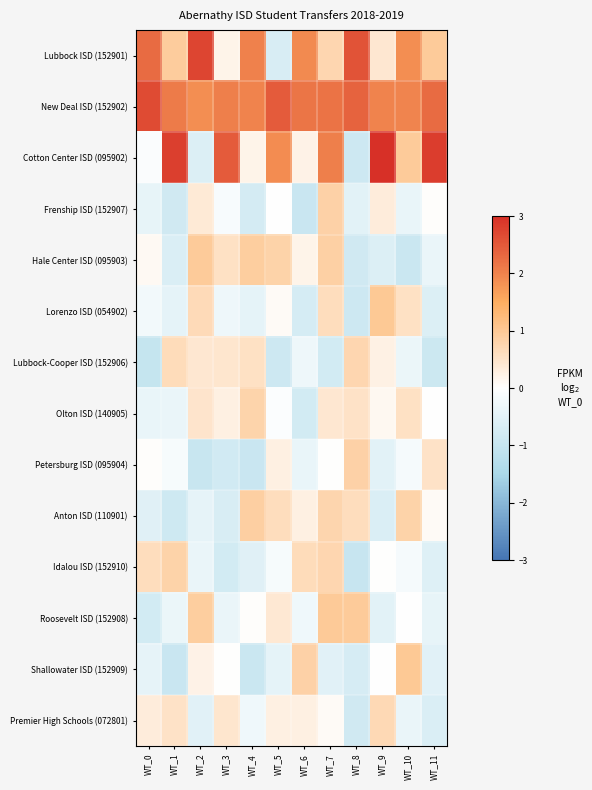

Reading left to right, what are all the values shown in this chart?

Lubbock ISD (152901): WT_0=2.3	WT_1=0.9	WT_2=2.7	WT_3=0.2	WT_4=2.0	WT_5=-0.7	WT_6=1.9	WT_7=0.7	WT_8=2.6	WT_9=0.4	WT_10=1.9	WT_11=1.0
New Deal ISD (152902): WT_0=2.7	WT_1=2.1	WT_2=1.9	WT_3=2.1	WT_4=2.0	WT_5=2.5	WT_6=2.2	WT_7=2.2	WT_8=2.4	WT_9=2.0	WT_10=2.0	WT_11=2.3
Cotton Center ISD (095902): WT_0=-0.1	WT_1=2.8	WT_2=-0.6	WT_3=2.5	WT_4=0.2	WT_5=1.9	WT_6=0.2	WT_7=2.0	WT_8=-0.9	WT_9=3.0	WT_10=1.0	WT_11=2.8
Frenship ISD (152907): WT_0=-0.4	WT_1=-0.8	WT_2=0.4	WT_3=-0.1	WT_4=-0.8	WT_5=-0.0	WT_6=-1.0	WT_7=0.8	WT_8=-0.5	WT_9=0.3	WT_10=-0.4	WT_11=0.0
Hale Center ISD (095903): WT_0=0.1	WT_1=-0.6	WT_2=1.0	WT_3=0.6	WT_4=0.9	WT_5=0.8	WT_6=0.2	WT_7=0.9	WT_8=-0.8	WT_9=-0.6	WT_10=-0.9	WT_11=-0.4
Lorenzo ISD (054902): WT_0=-0.2	WT_1=-0.5	WT_2=0.7	WT_3=-0.3	WT_4=-0.4	WT_5=0.1	WT_6=-0.7	WT_7=0.6	WT_8=-0.9	WT_9=1.0	WT_10=0.6	WT_11=-0.6
Lubbock-Cooper ISD (152906): WT_0=-1.0	WT_1=0.6	WT_2=0.4	WT_3=0.5	WT_4=0.6	WT_5=-0.9	WT_6=-0.3	WT_7=-0.8	WT_8=0.7	WT_9=0.3	WT_10=-0.3	WT_11=-0.9
Olton ISD (140905): WT_0=-0.4	WT_1=-0.4	WT_2=0.5	WT_3=0.3	WT_4=0.8	WT_5=-0.1	WT_6=-0.8	WT_7=0.4	WT_8=0.5	WT_9=0.1	WT_10=0.6	WT_11=-0.0
Petersburg ISD (095904): WT_0=0.0	WT_1=-0.1	WT_2=-1.0	WT_3=-0.8	WT_4=-1.0	WT_5=0.3	WT_6=-0.4	WT_7=0.0	WT_8=0.8	WT_9=-0.5	WT_10=-0.2	WT_11=0.5
Anton ISD (110901): WT_0=-0.6	WT_1=-0.9	WT_2=-0.4	WT_3=-0.7	WT_4=0.9	WT_5=0.6	WT_6=0.3	WT_7=0.8	WT_8=0.6	WT_9=-0.6	WT_10=0.8	WT_11=0.1
Idalou ISD (152910): WT_0=0.6	WT_1=0.8	WT_2=-0.4	WT_3=-0.8	WT_4=-0.6	WT_5=-0.1	WT_6=0.6	WT_7=0.7	WT_8=-1.0	WT_9=0.0	WT_10=-0.2	WT_11=-0.6
Roosevelt ISD (152908): WT_0=-0.8	WT_1=-0.3	WT_2=0.9	WT_3=-0.4	WT_4=0.0	WT_5=0.4	WT_6=-0.3	WT_7=1.0	WT_8=0.9	WT_9=-0.5	WT_10=-0.0	WT_11=-0.4
Shallowater ISD (152909): WT_0=-0.4	WT_1=-0.9	WT_2=0.2	WT_3=0.0	WT_4=-0.9	WT_5=-0.5	WT_6=0.8	WT_7=-0.5	WT_8=-0.7	WT_9=-0.0	WT_10=1.0	WT_11=-0.5
Premier High Schools (072801): WT_0=0.4	WT_1=0.5	WT_2=-0.5	WT_3=0.5	WT_4=-0.3	WT_5=0.3	WT_6=0.3	WT_7=0.1	WT_8=-0.8	WT_9=0.7	WT_10=-0.4	WT_11=-0.6